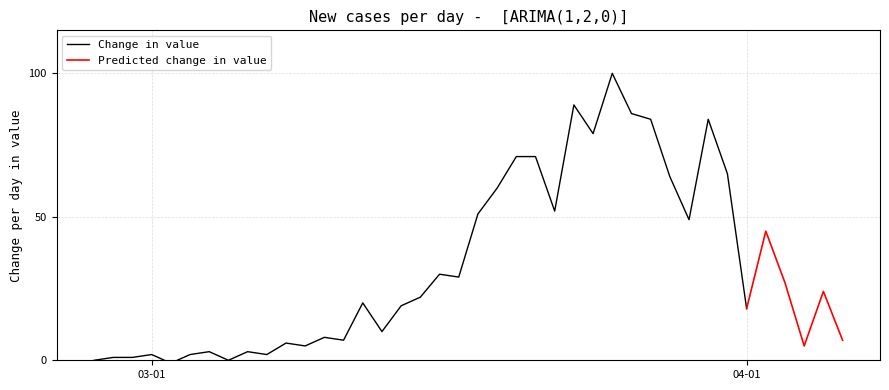

Is the value of Change in value at 13 greater than the value of Predicted change in value at 13?

No